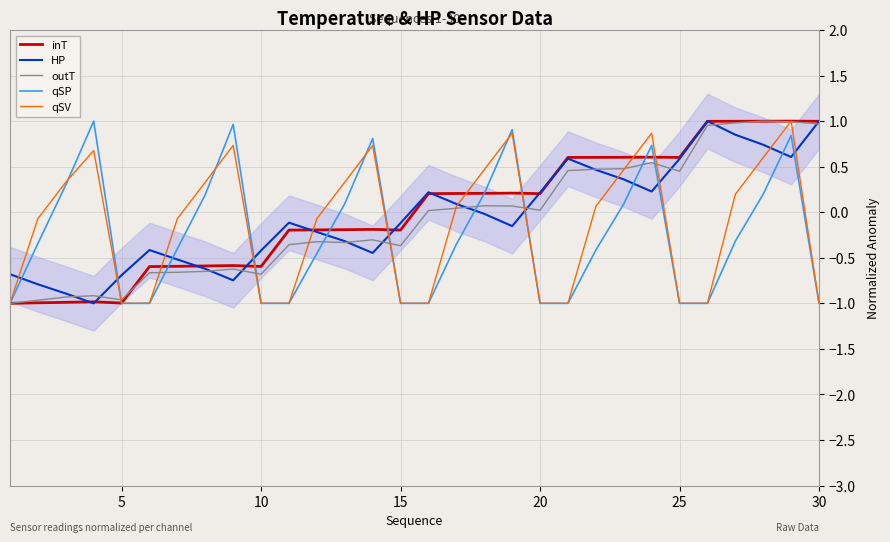

True or false: qSP and HP cross at least once.

True